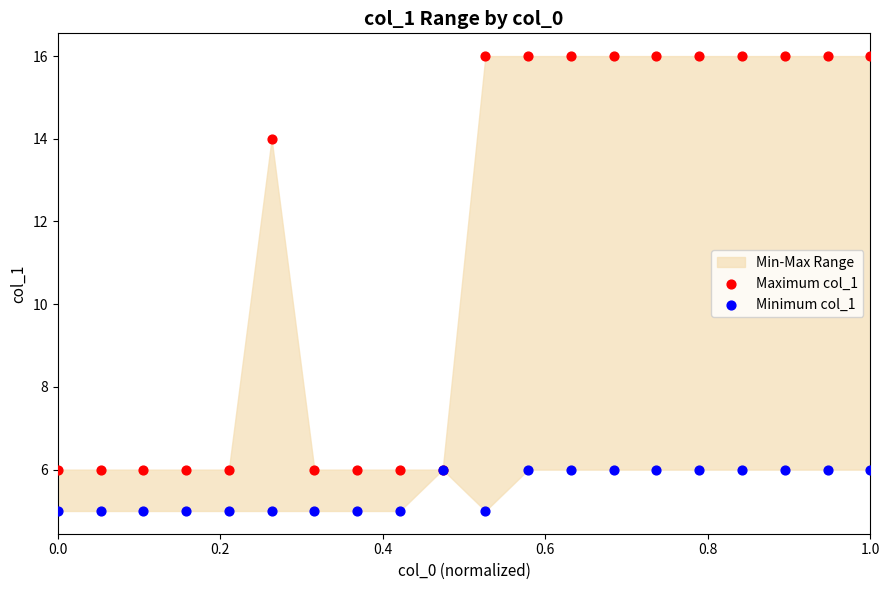

Which series contains the highest Y value?

Maximum col_1